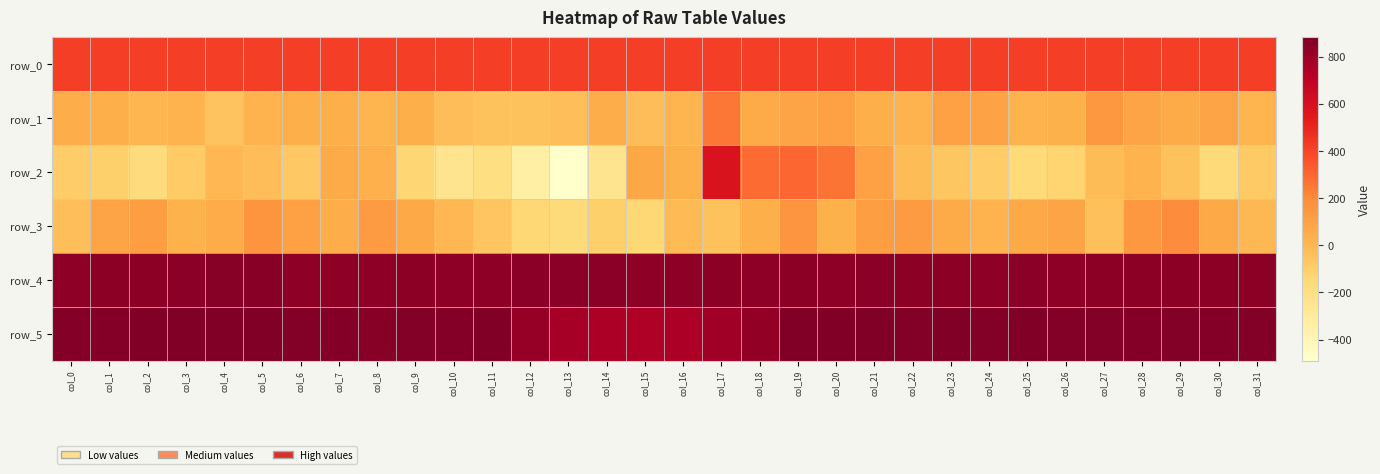

Which series has the widest spread of values?

row_2